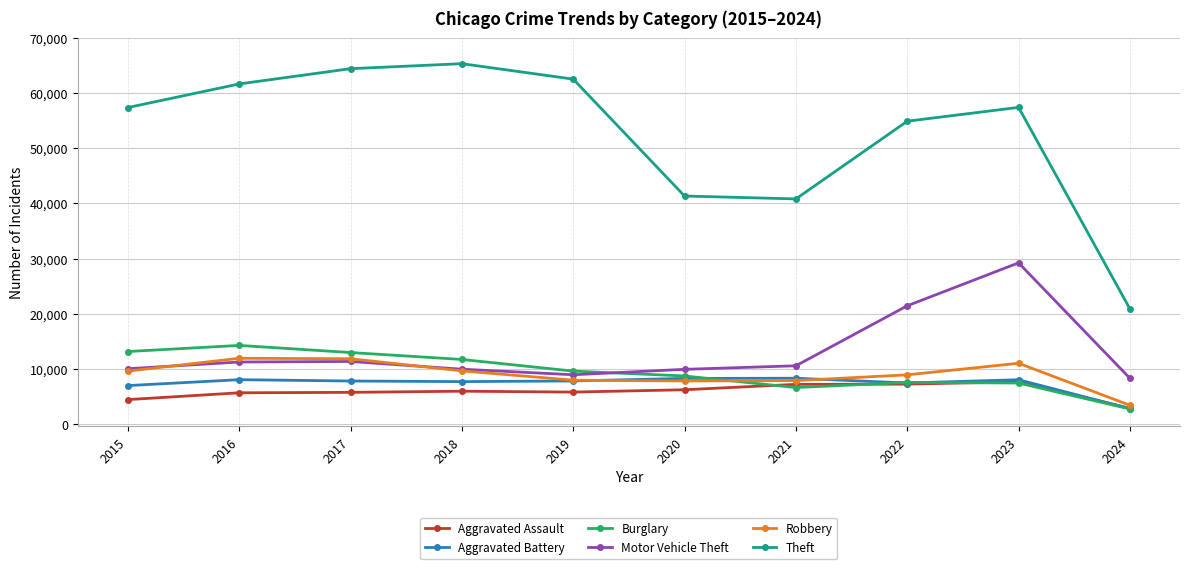

At which label does Motor Vehicle Theft reach its minimum?

2024